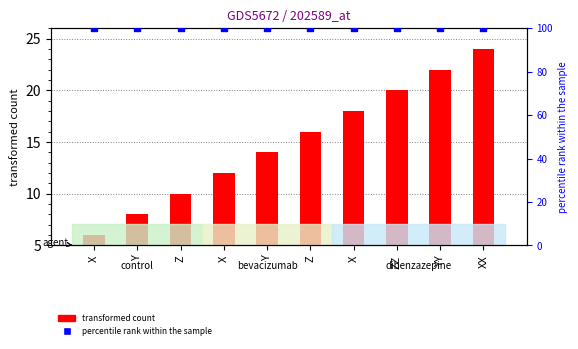

Which series contains the highest Y value?

percentile rank within the sample